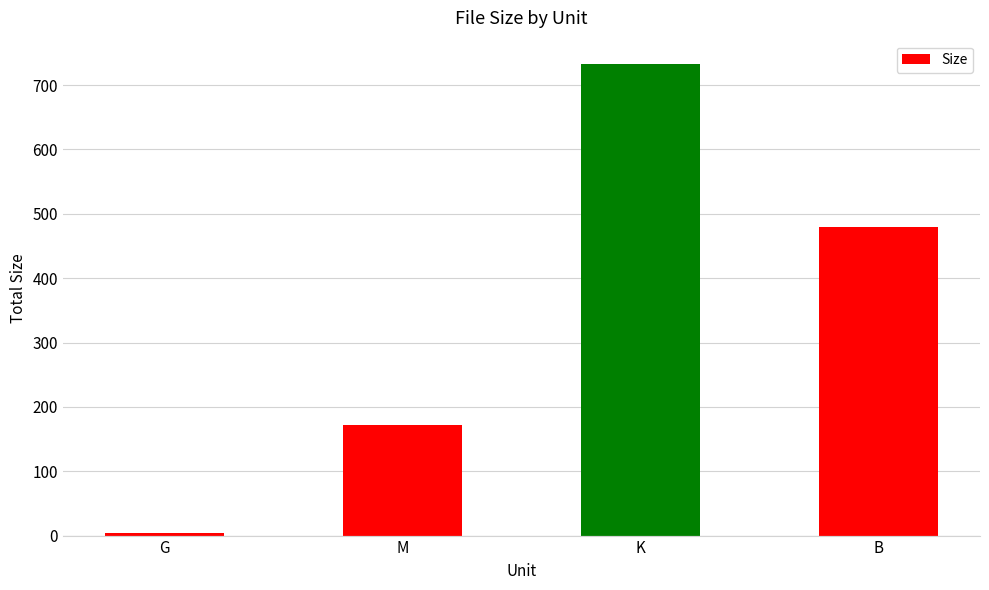

How many data points does each series have?

4